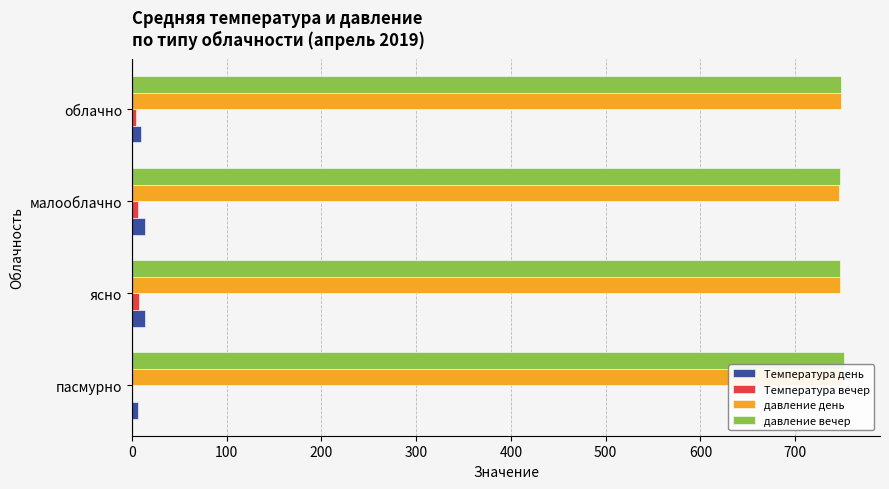

How many bars are there in each group?

4